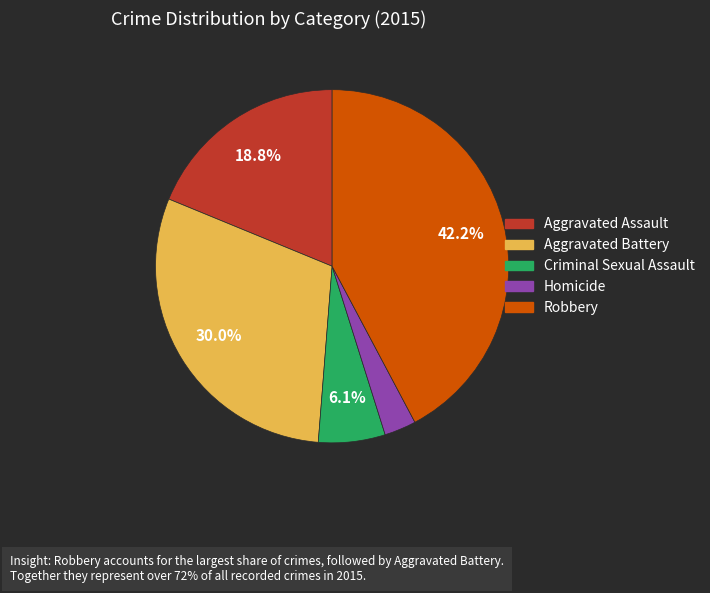

What percentage is the Robbery slice, to the nearest percent?

42%